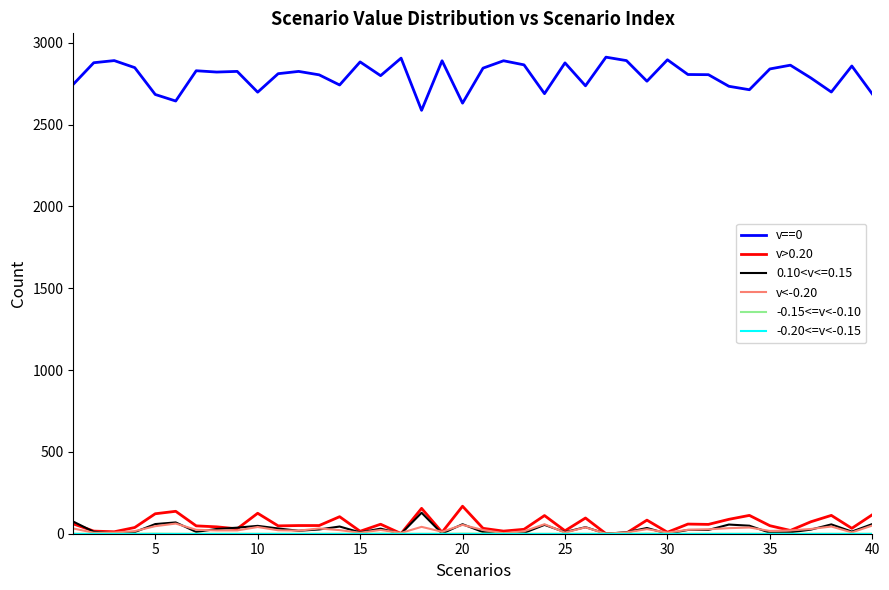

True or false: v==0 and v>0.20 cross at least once.

False